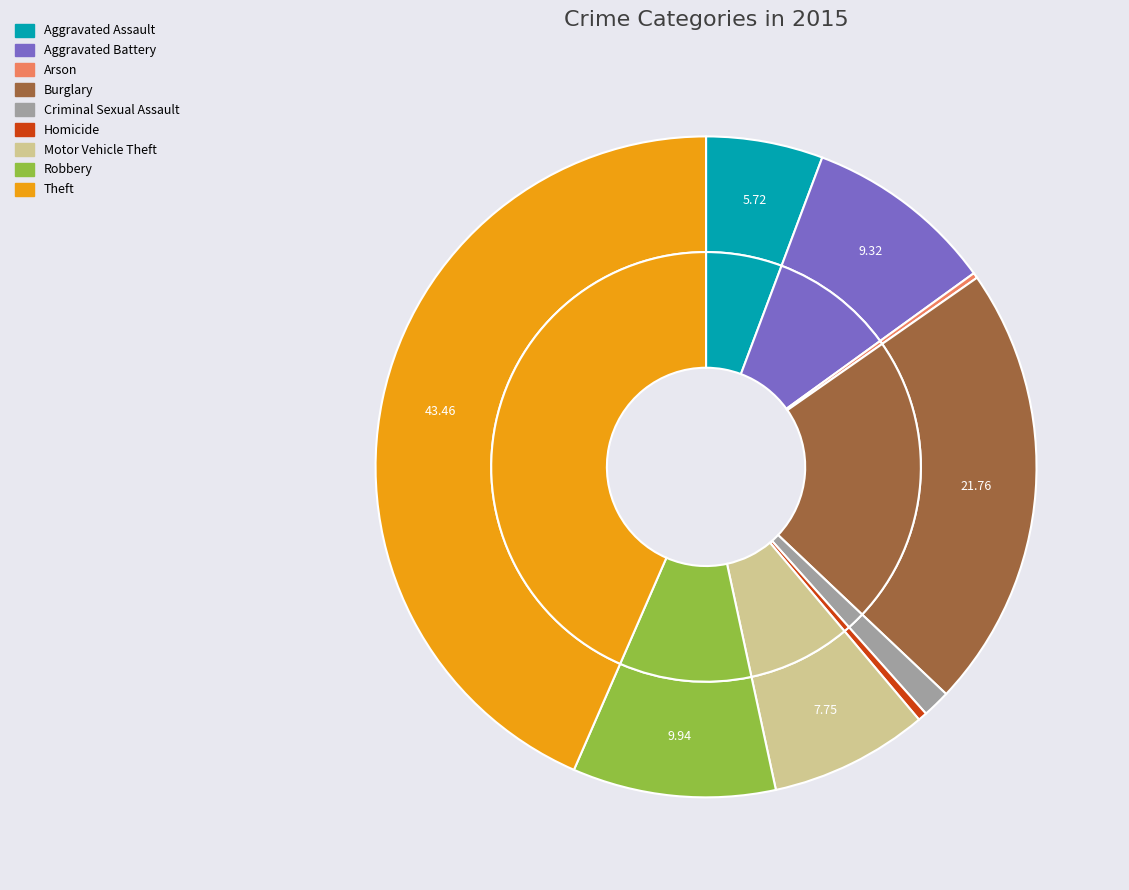

How many segments does this pie chart have?

9